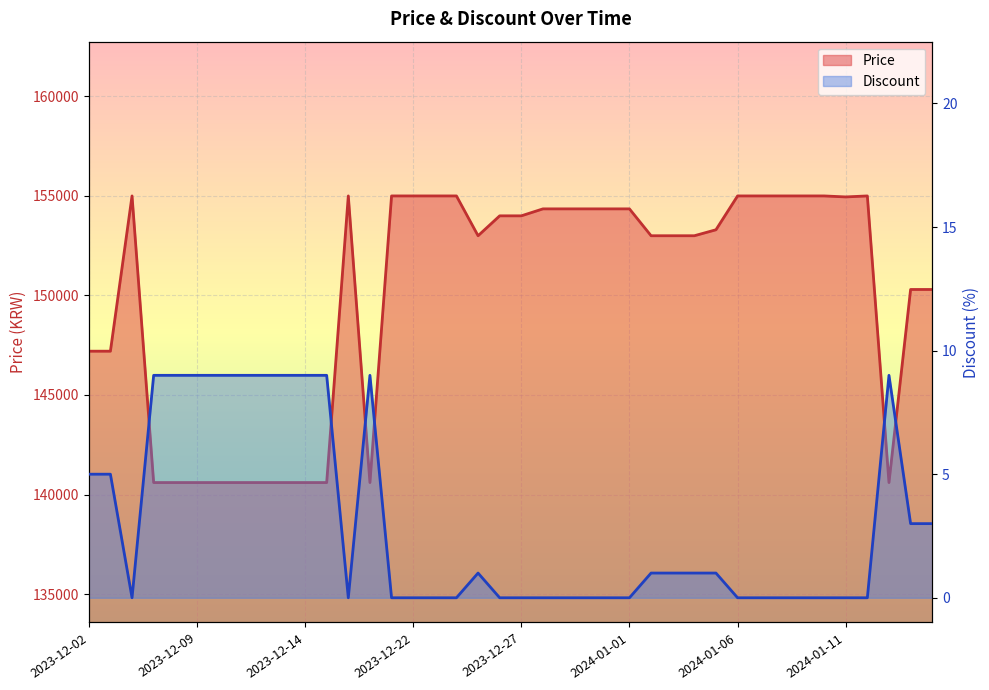

True or false: Price and Discount cross at least once.

False